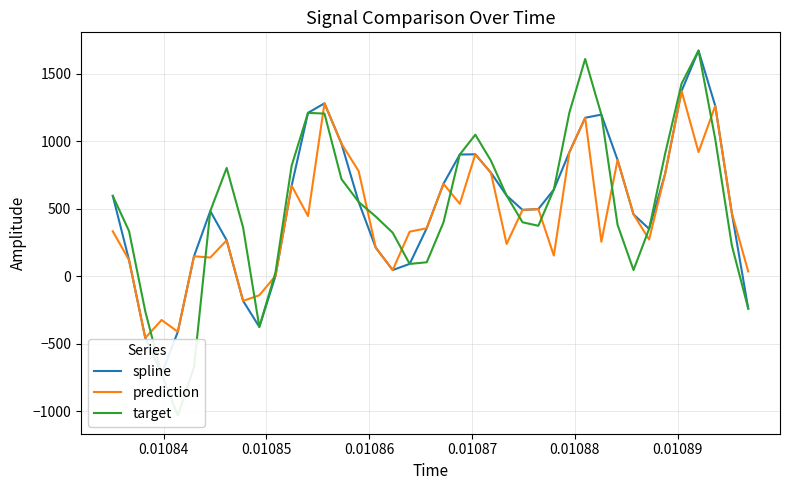

What is the difference between the maximum and minimum values in the prediction series?

1830.6